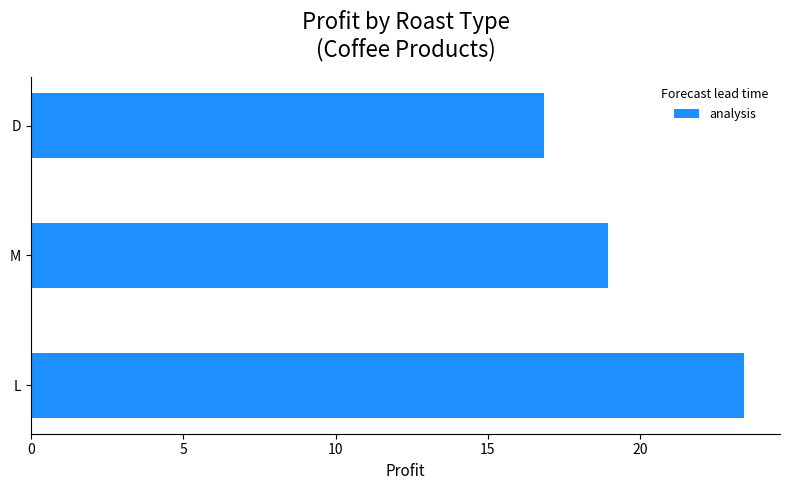

Which label corresponds to the smallest value in the chart?

D